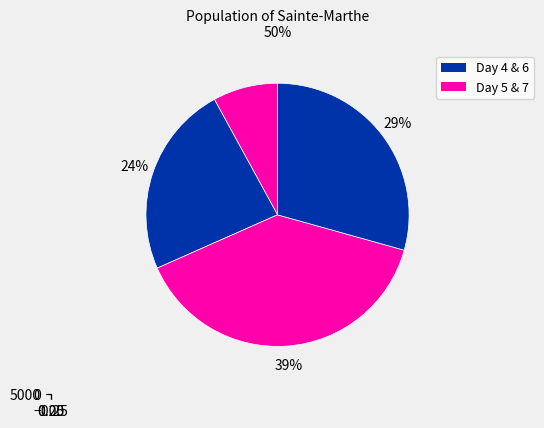

What portion of the pie excludes 4?

95.9%